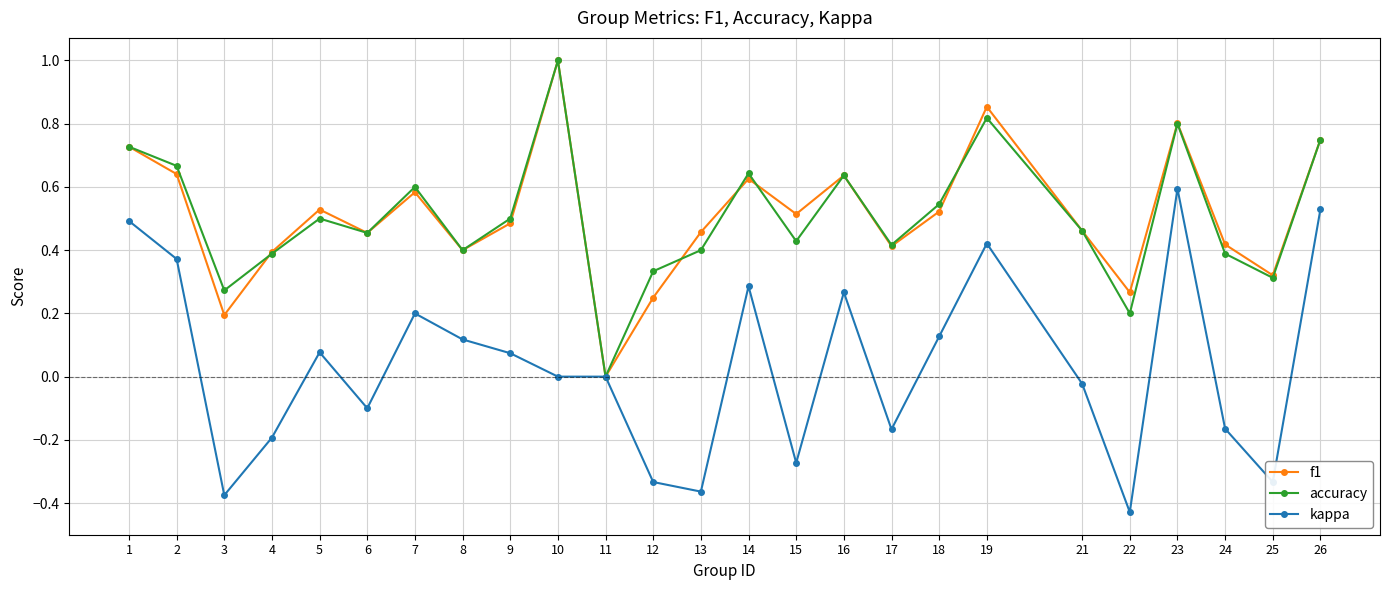

At which label does kappa reach its minimum?

22